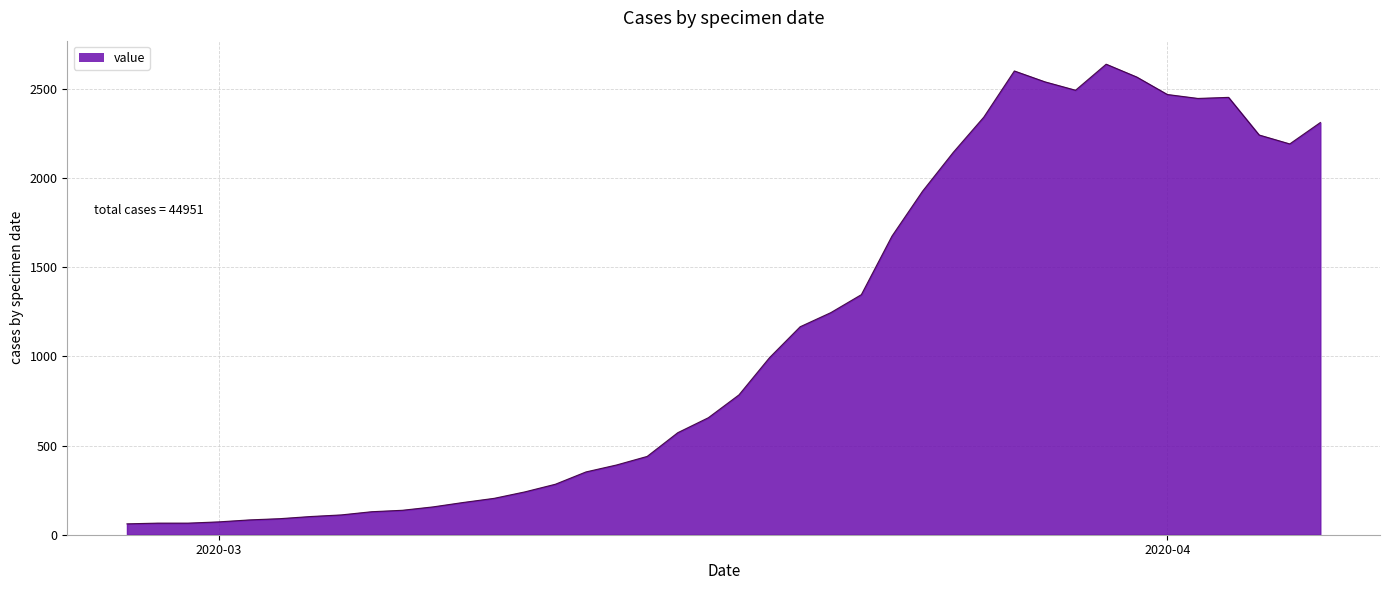

What is the minimum value shown in the chart?

61